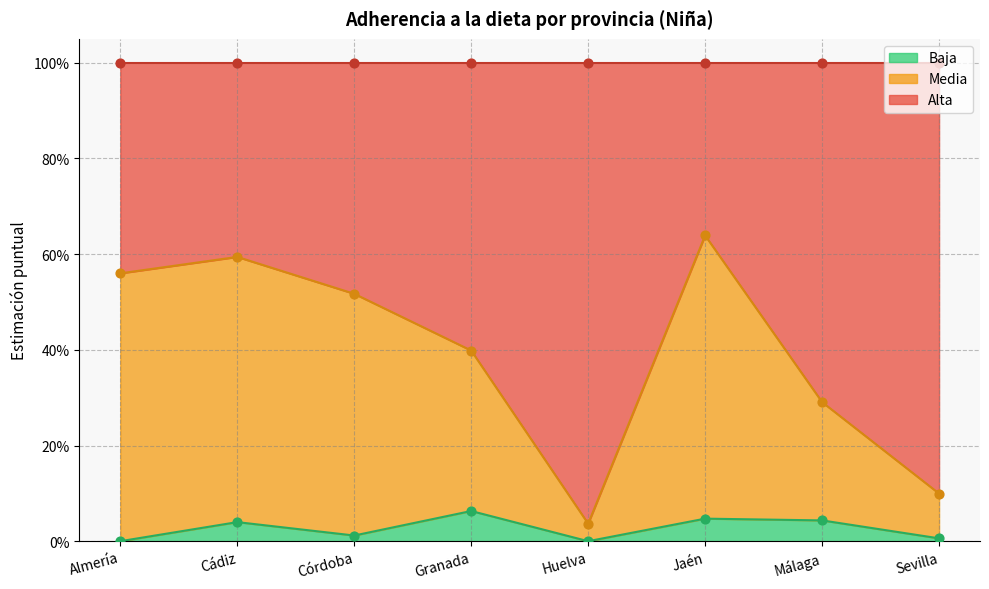

At which category is the sum across all series the highest?

Jaén